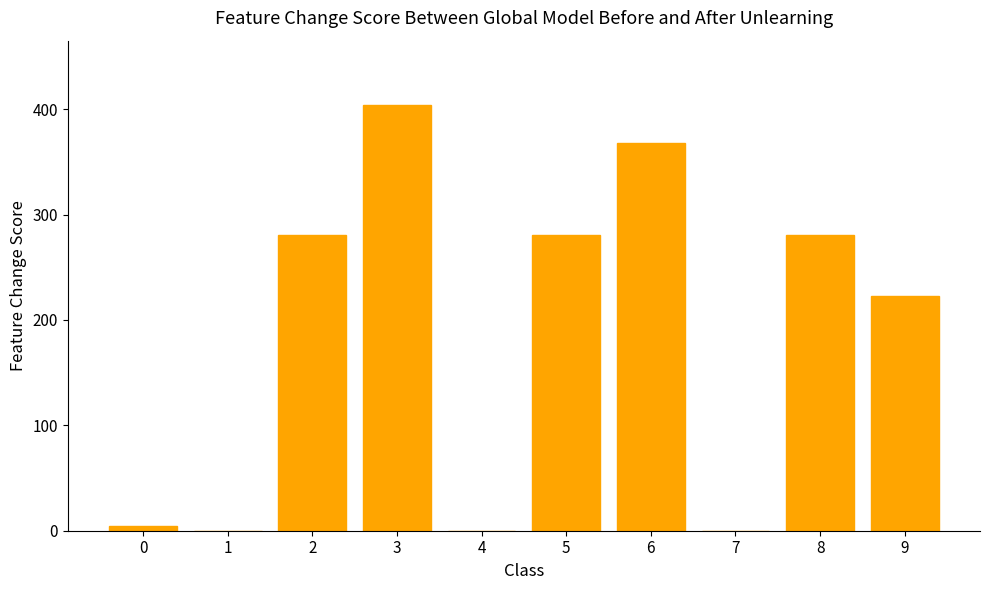

What is the greatest value displayed?

404.4